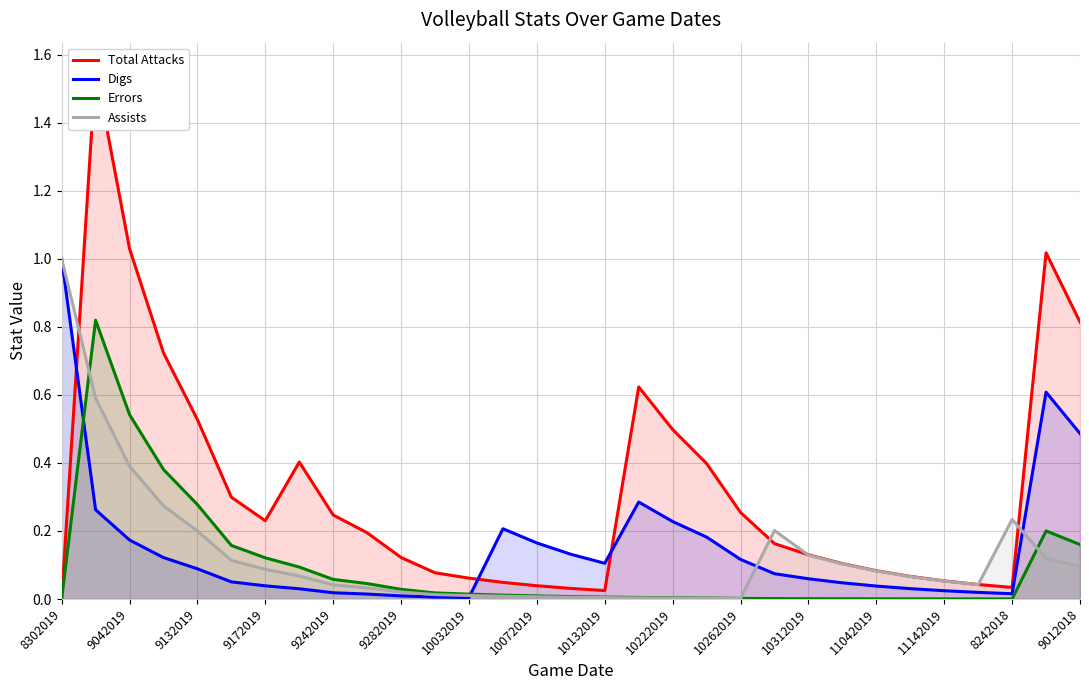

What is the maximum value for Digs?

1.0